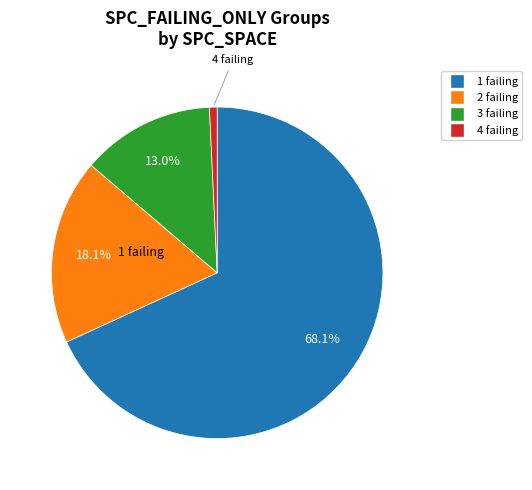

Is there a majority slice in this chart?

Yes